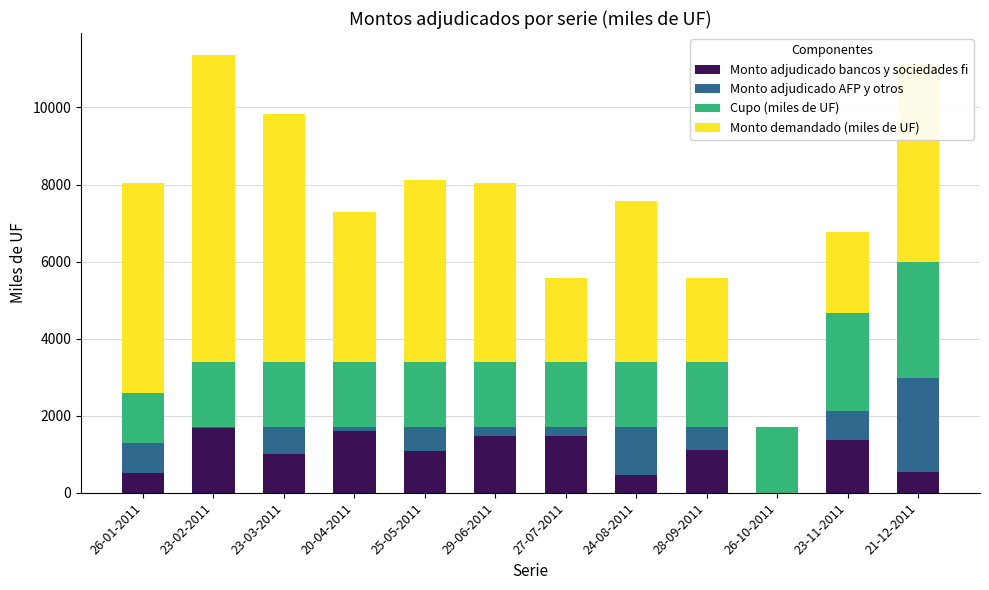

What is the highest value of the Monto adjudicado bancos y sociedades fi series?

1680